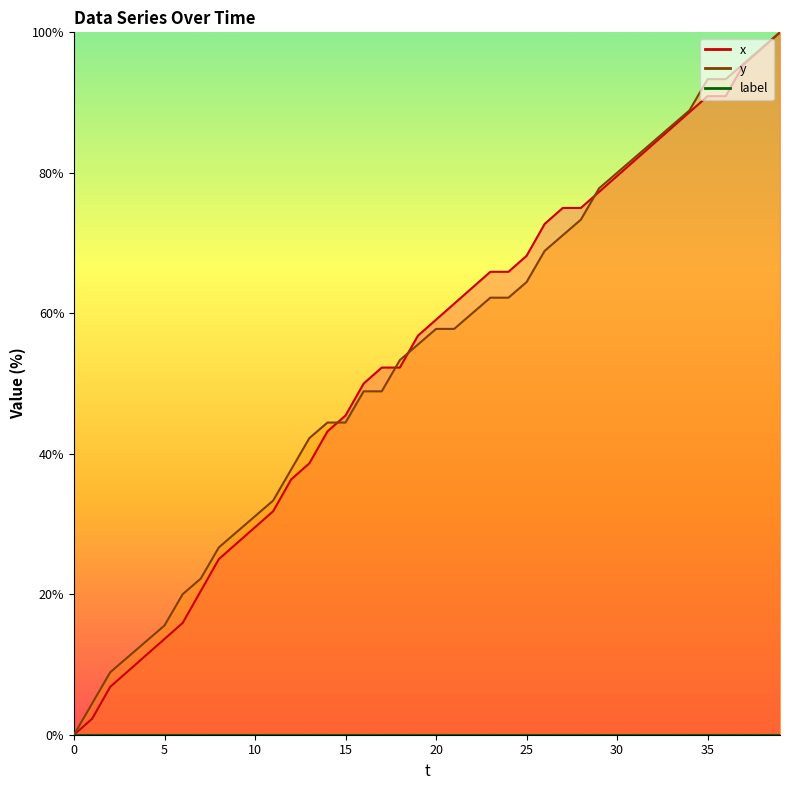

True or false: x and y intersect in this chart.

True